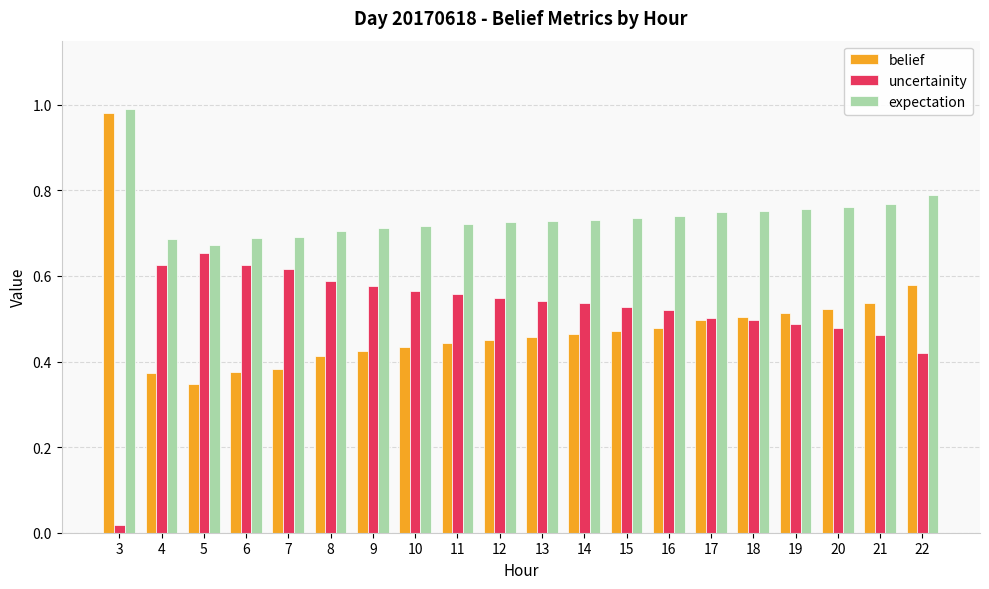

Is the value of uncertainity at 20 greater than the value of expectation at 11?

No